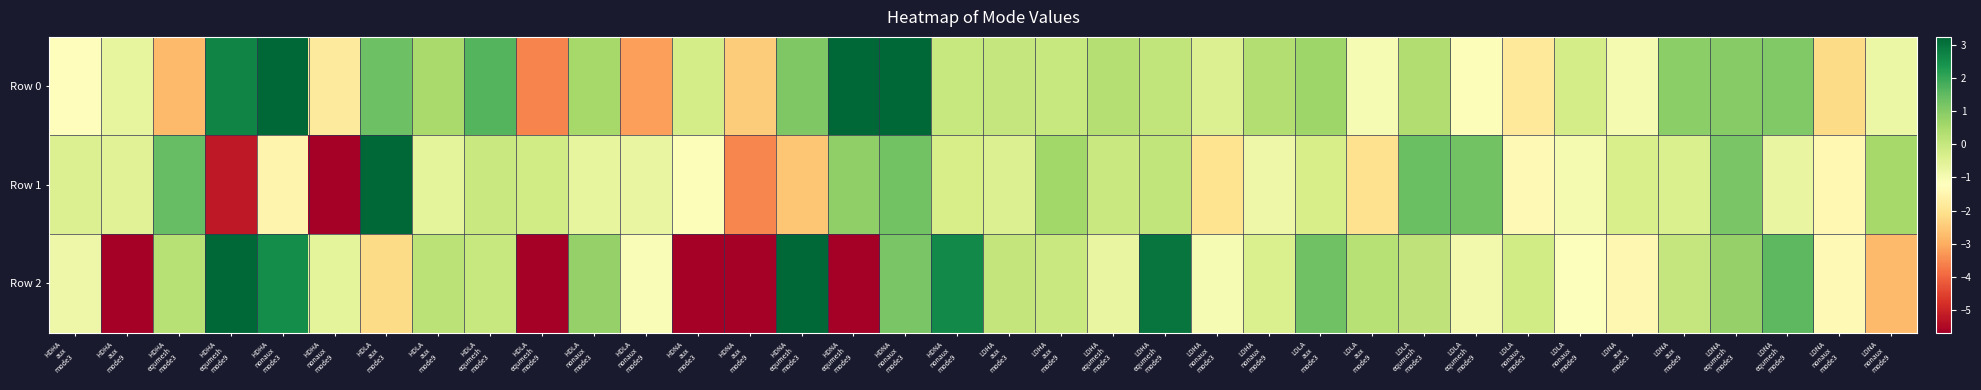

Reading left to right, list all the values displayed in this chart.

Row 0: HDHA
aux
mode3=-1.3	HDHA
aux
mode9=-0.7	HDHA
equmesh
mode3=-2.8	HDHA
equmesh
mode9=2.7	HDHA
nonaux
mode3=3.5	HDHA
nonaux
mode9=-1.8	HDLA
aux
mode3=1.4	HDLA
aux
mode9=0.5	HDLA
equmesh
mode3=1.7	HDLA
equmesh
mode9=-3.6	HDLA
nonaux
mode3=0.5	HDLA
nonaux
mode9=-3.2	HDNA
aux
mode3=-0.3	HDNA
aux
mode9=-2.5	HDNA
equmesh
mode3=1.1	HDNA
equmesh
mode9=5.3	HDNA
nonaux
mode3=3.5	HDNA
nonaux
mode9=-0.0	LDHA
aux
mode3=0.0	LDHA
aux
mode9=-0.0	LDHA
equmesh
mode3=0.3	LDHA
equmesh
mode9=0.1	LDHA
nonaux
mode3=-0.4	LDHA
nonaux
mode9=0.3	LDLA
aux
mode3=0.7	LDLA
aux
mode9=-1.0	LDLA
equmesh
mode3=0.4	LDLA
equmesh
mode9=-1.1	LDLA
nonaux
mode3=-1.9	LDLA
nonaux
mode9=-0.3	LDNA
aux
mode3=-1.0	LDNA
aux
mode9=0.9	LDNA
equmesh
mode3=1.0	LDNA
equmesh
mode9=1.1	LDNA
nonaux
mode3=-2.2	LDNA
nonaux
mode9=-0.8
Row 1: HDHA
aux
mode3=-0.4	HDHA
aux
mode9=-0.5	HDHA
equmesh
mode3=1.5	HDHA
equmesh
mode9=-5.2	HDHA
nonaux
mode3=-1.5	HDHA
nonaux
mode9=-5.9	HDLA
aux
mode3=3.4	HDLA
aux
mode9=-0.6	HDLA
equmesh
mode3=-0.0	HDLA
equmesh
mode9=-0.2	HDLA
nonaux
mode3=-0.7	HDLA
nonaux
mode9=-0.7	HDNA
aux
mode3=-1.1	HDNA
aux
mode9=-3.5	HDNA
equmesh
mode3=-2.6	HDNA
equmesh
mode9=0.9	HDNA
nonaux
mode3=1.3	HDNA
nonaux
mode9=-0.3	LDHA
aux
mode3=-0.4	LDHA
aux
mode9=0.6	LDHA
equmesh
mode3=-0.1	LDHA
equmesh
mode9=0.1	LDHA
nonaux
mode3=-2.0	LDHA
nonaux
mode9=-0.8	LDLA
aux
mode3=-0.3	LDLA
aux
mode9=-2.1	LDLA
equmesh
mode3=1.4	LDLA
equmesh
mode9=1.3	LDLA
nonaux
mode3=-1.4	LDLA
nonaux
mode9=-1.0	LDNA
aux
mode3=-0.3	LDNA
aux
mode9=-0.4	LDNA
equmesh
mode3=1.2	LDNA
equmesh
mode9=-0.7	LDNA
nonaux
mode3=-1.4	LDNA
nonaux
mode9=0.5
Row 2: HDHA
aux
mode3=-0.8	HDHA
aux
mode9=-8.7	HDHA
equmesh
mode3=0.3	HDHA
equmesh
mode9=5.4	HDHA
nonaux
mode3=2.5	HDHA
nonaux
mode9=-0.6	HDLA
aux
mode3=-2.2	HDLA
aux
mode9=0.2	HDLA
equmesh
mode3=-0.0	HDLA
equmesh
mode9=-6.0	HDLA
nonaux
mode3=0.8	HDLA
nonaux
mode9=-1.1	HDNA
aux
mode3=-6.6	HDNA
aux
mode9=-7.2	HDNA
equmesh
mode3=3.9	HDNA
equmesh
mode9=-83.2	HDNA
nonaux
mode3=1.2	HDNA
nonaux
mode9=2.6	LDHA
aux
mode3=0.0	LDHA
aux
mode9=-0.0	LDHA
equmesh
mode3=-0.7	LDHA
equmesh
mode9=3.0	LDHA
nonaux
mode3=-1.0	LDHA
nonaux
mode9=-0.4	LDLA
aux
mode3=1.3	LDLA
aux
mode9=0.3	LDLA
equmesh
mode3=0.1	LDLA
equmesh
mode9=-0.9	LDLA
nonaux
mode3=-0.2	LDLA
nonaux
mode9=-1.2	LDNA
aux
mode3=-1.4	LDNA
aux
mode9=0.0	LDNA
equmesh
mode3=0.8	LDNA
equmesh
mode9=1.6	LDNA
nonaux
mode3=-1.4	LDNA
nonaux
mode9=-2.8